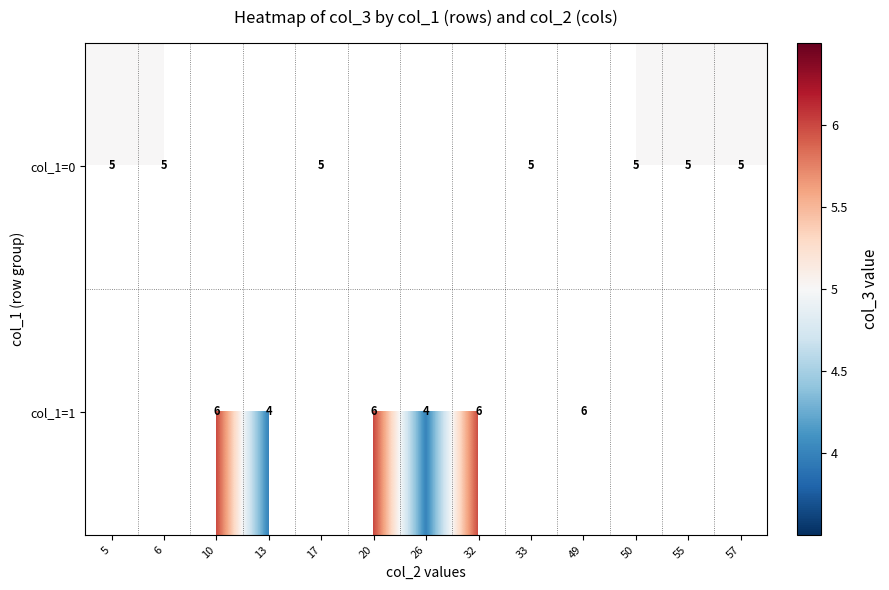

True or false: col_1=1 has a value of 2.4 at 13.

False